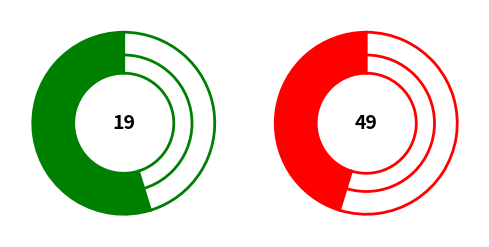

Rank the categories by value from lowest to highest.

49, 19